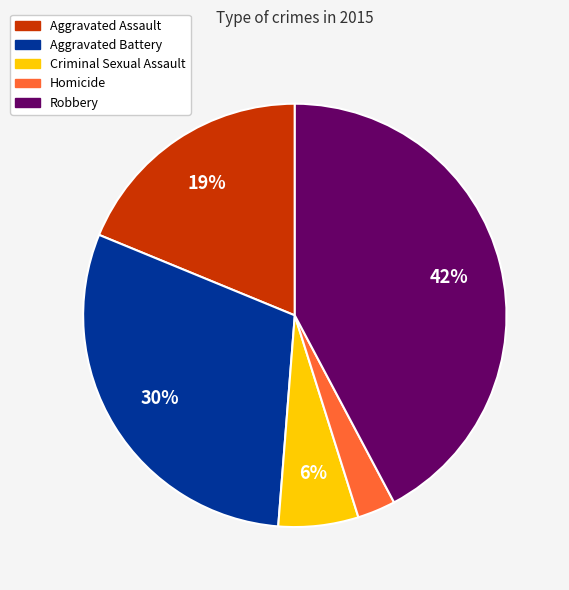

What is the largest slice in the pie chart?

Robbery